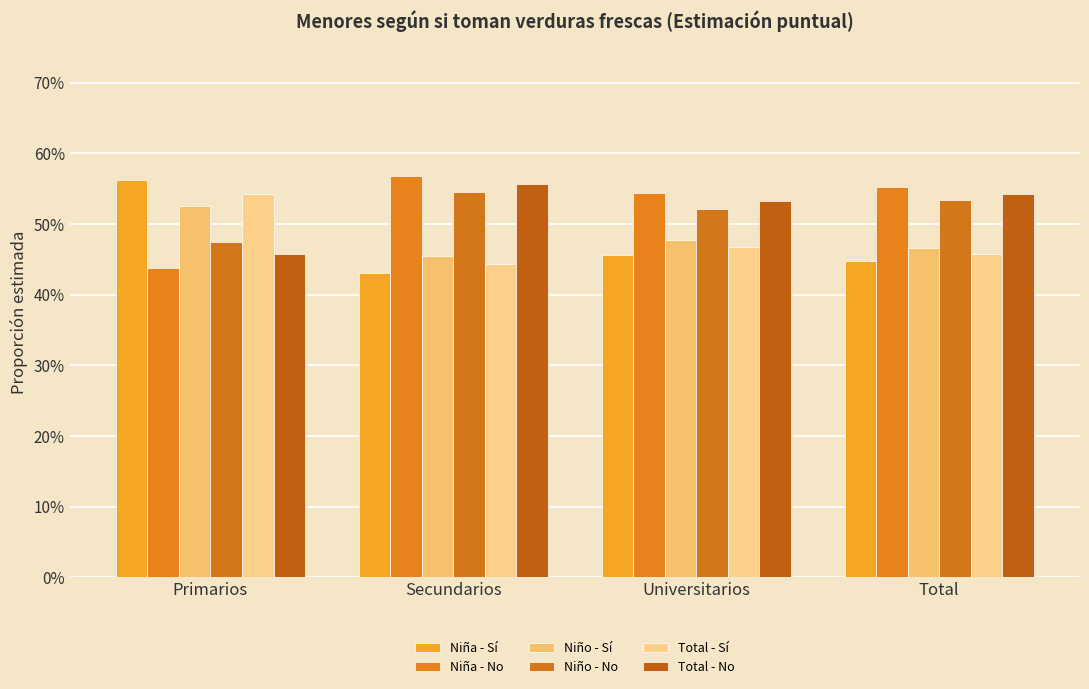

What is the difference between the Niña - No values at Total and Primarios?

0.1